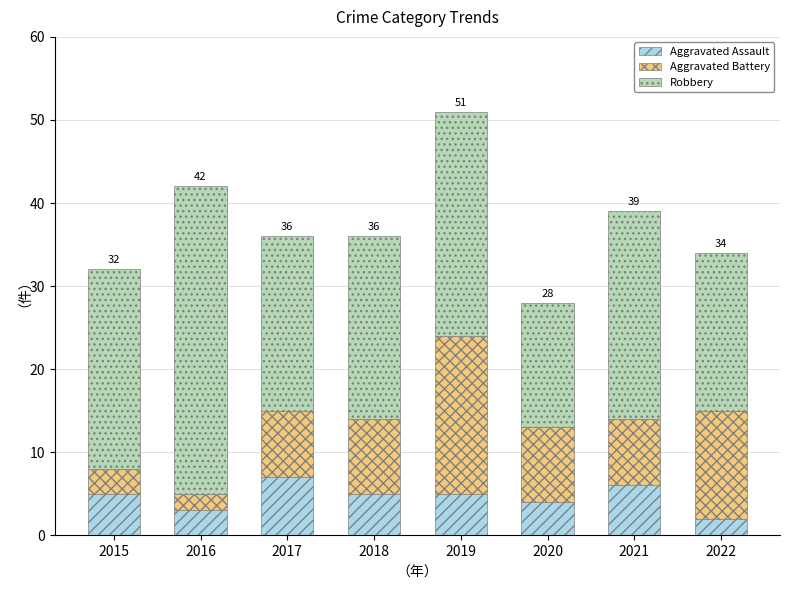

Is it true that Aggravated Assault equals 5 at 2016?

False